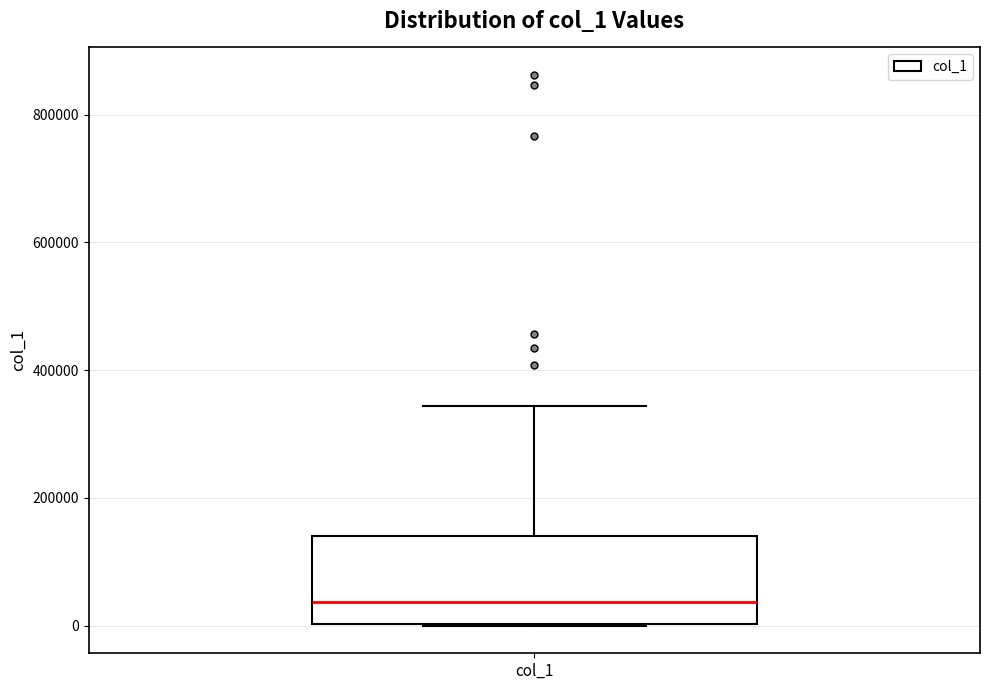

Read this box plot against the y-axis: the position of the median line, the range covered by the box, and the ends of both whiskers. The values are not printed on the chart, so give them approximately, as read against the axis.

median 40000, box 0 to 140000, whiskers 0 to 340000